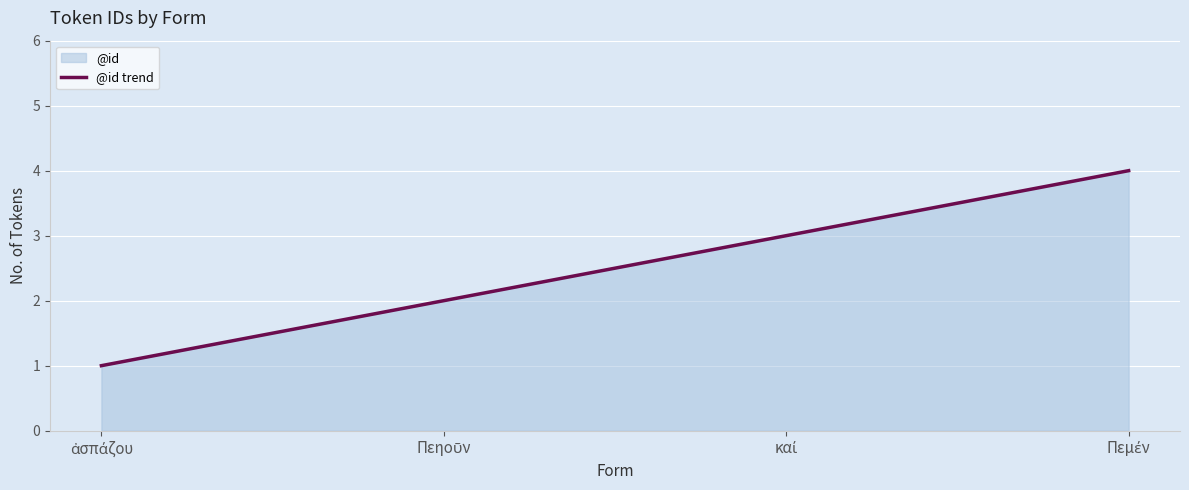

How many categories are shown in the chart?

4